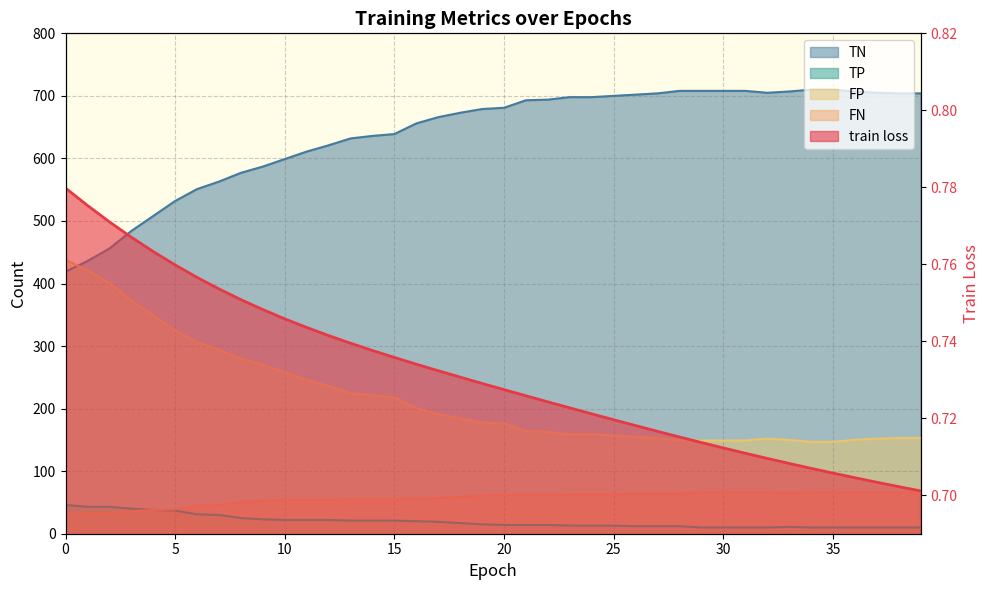

How many lines are shown in the chart?

5